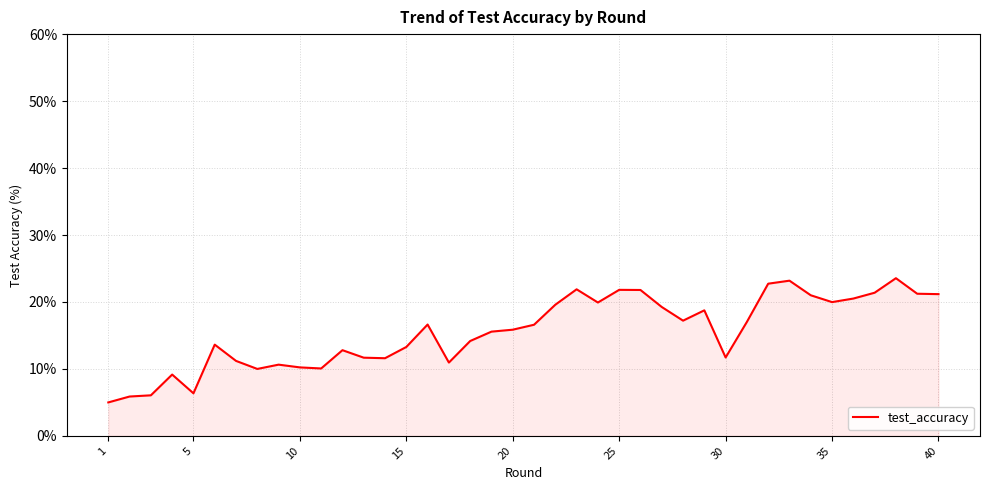

What is the minimum value shown in the chart?

5.0